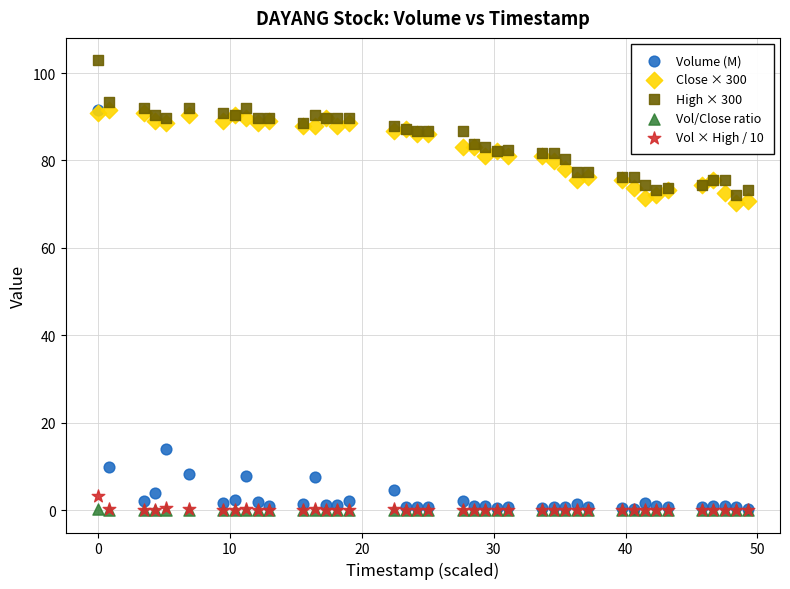

What are all the series names shown in the legend?

Volume (M), Close × 300, High × 300, Vol/Close ratio, Vol × High / 10